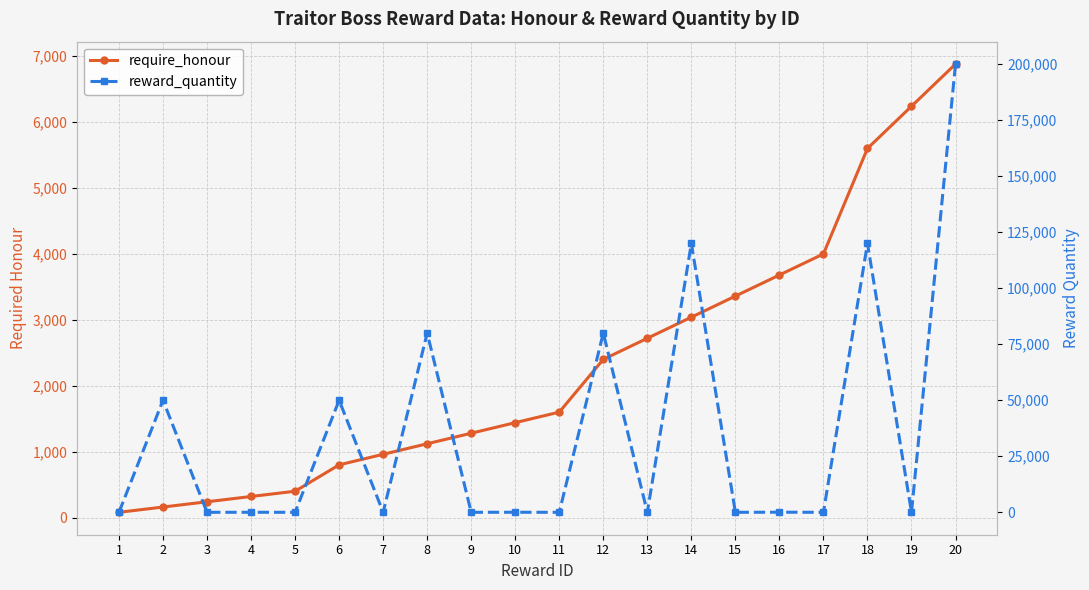

What is the difference between the maximum and second lowest values in the require_honour series?

6720